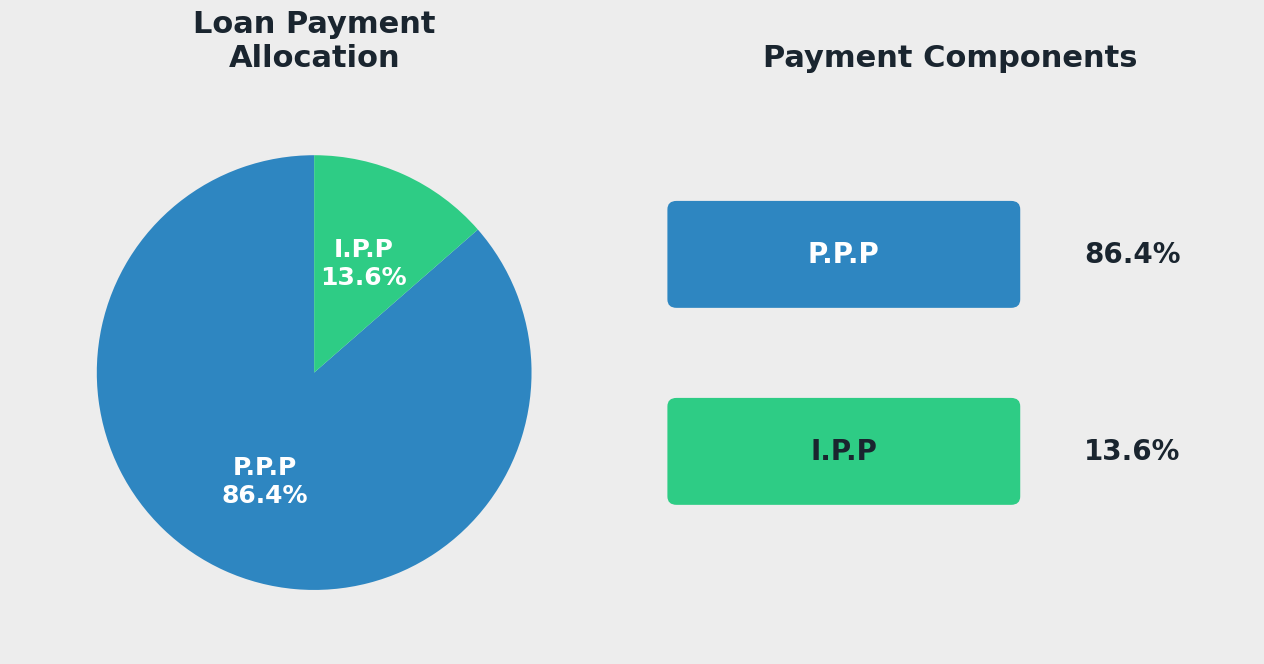

Does any single category account for the majority?

Yes